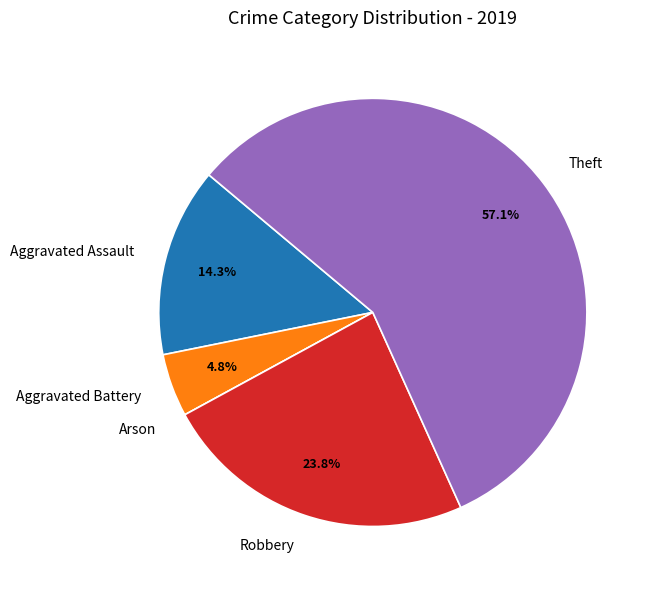

Is it true that Robbery is 24% of the pie?

True